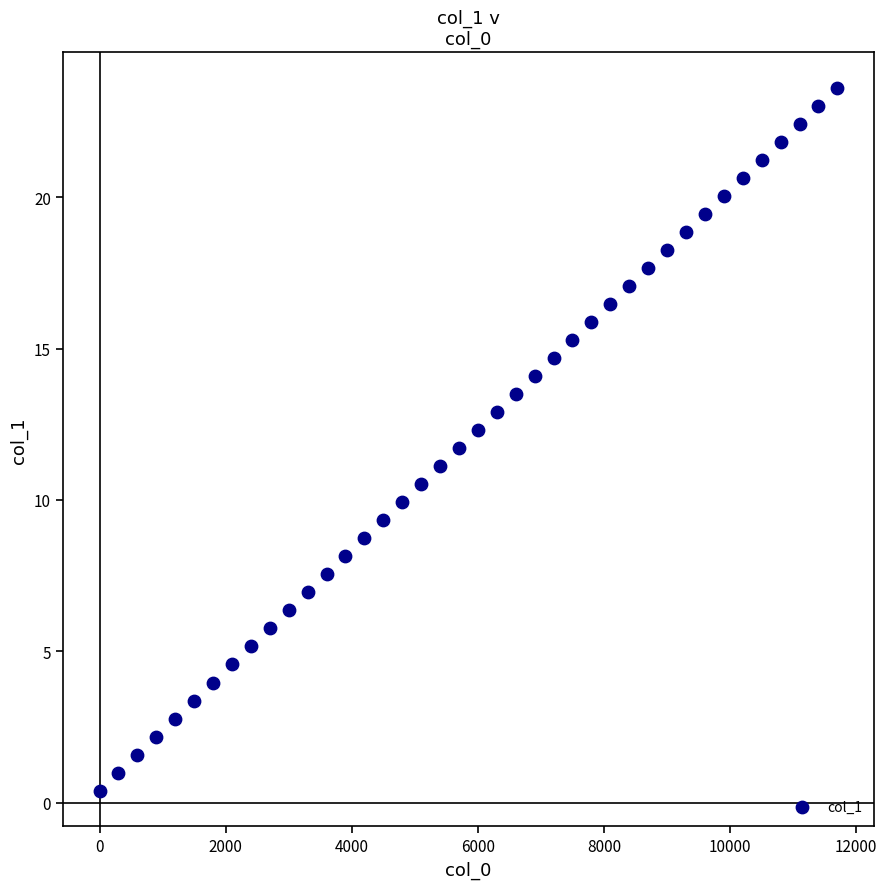

What is the range of X values (max minus min)?

11700.0